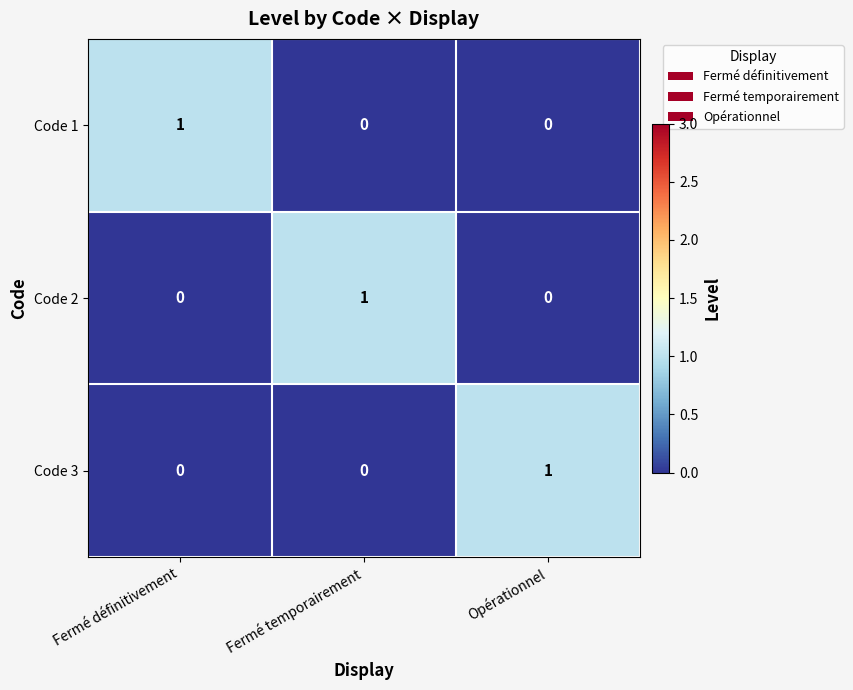

Reading left to right, what are all the values shown in this chart?

Code 1: Fermé définitivement=1	Fermé temporairement=0	Opérationnel=0
Code 2: Fermé définitivement=0	Fermé temporairement=1	Opérationnel=0
Code 3: Fermé définitivement=0	Fermé temporairement=0	Opérationnel=1